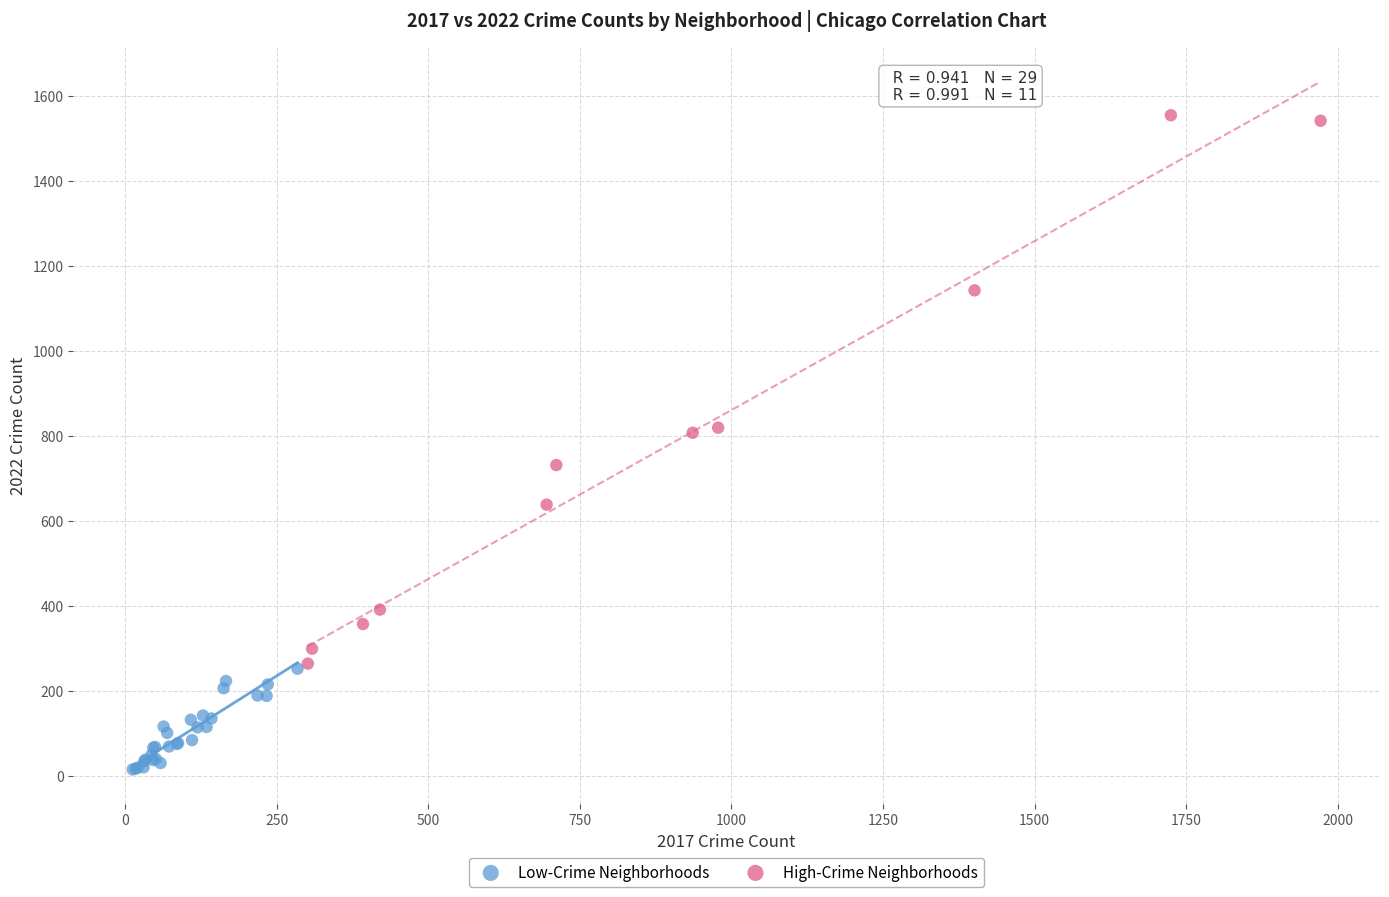

Which series has the widest spread of Y values?

High-Crime Neighborhoods